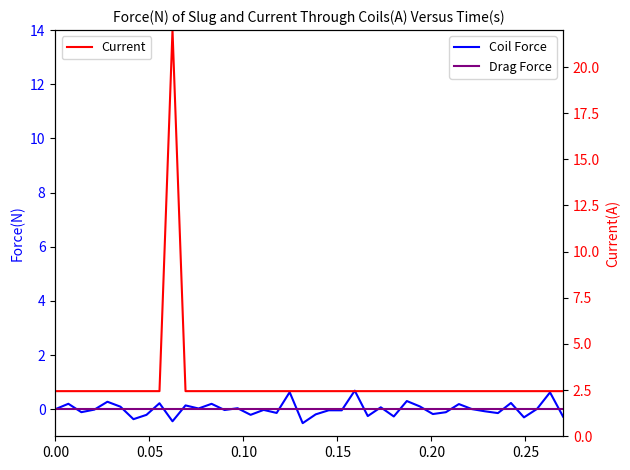

Is it true that Current equals 2.4 at 0.15?

True